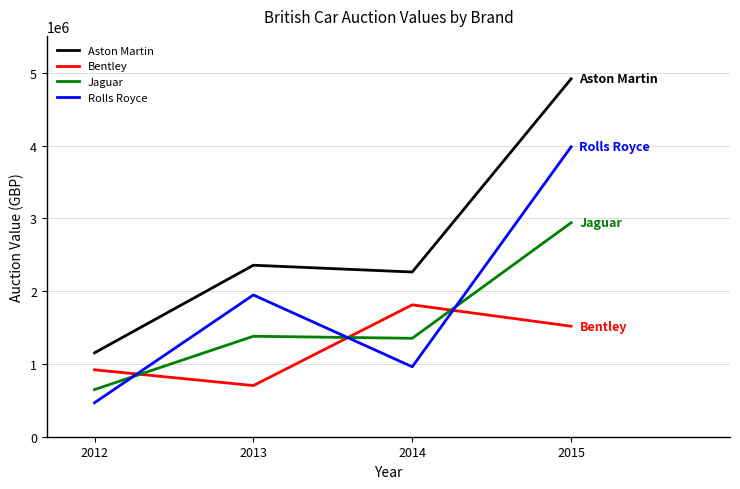

True or false: Aston Martin and Rolls Royce intersect in this chart.

False